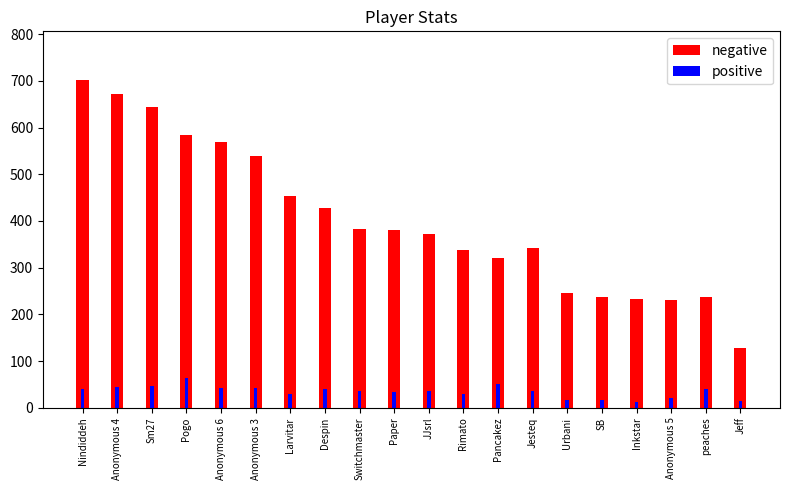

Which series has the largest total across all categories?

negative